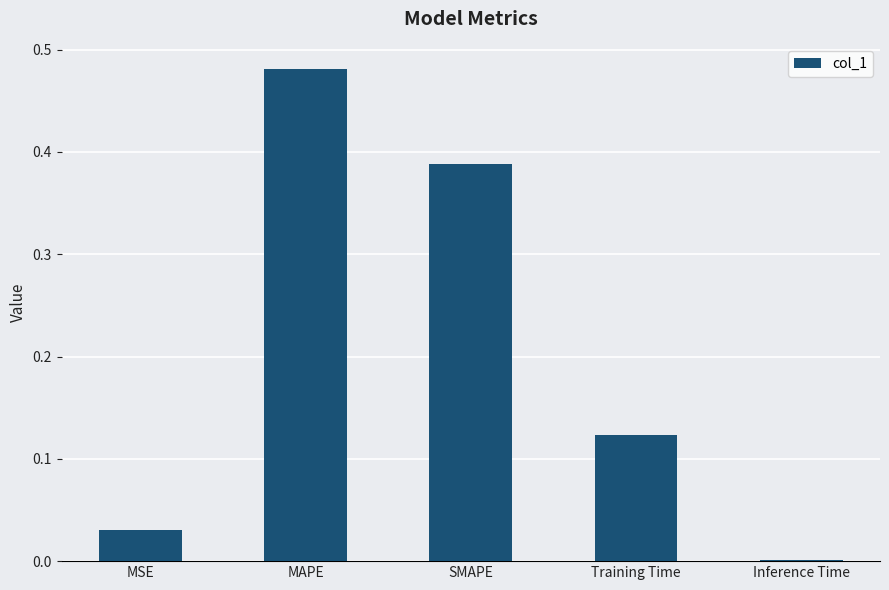

Count the number of data series in this chart.

1